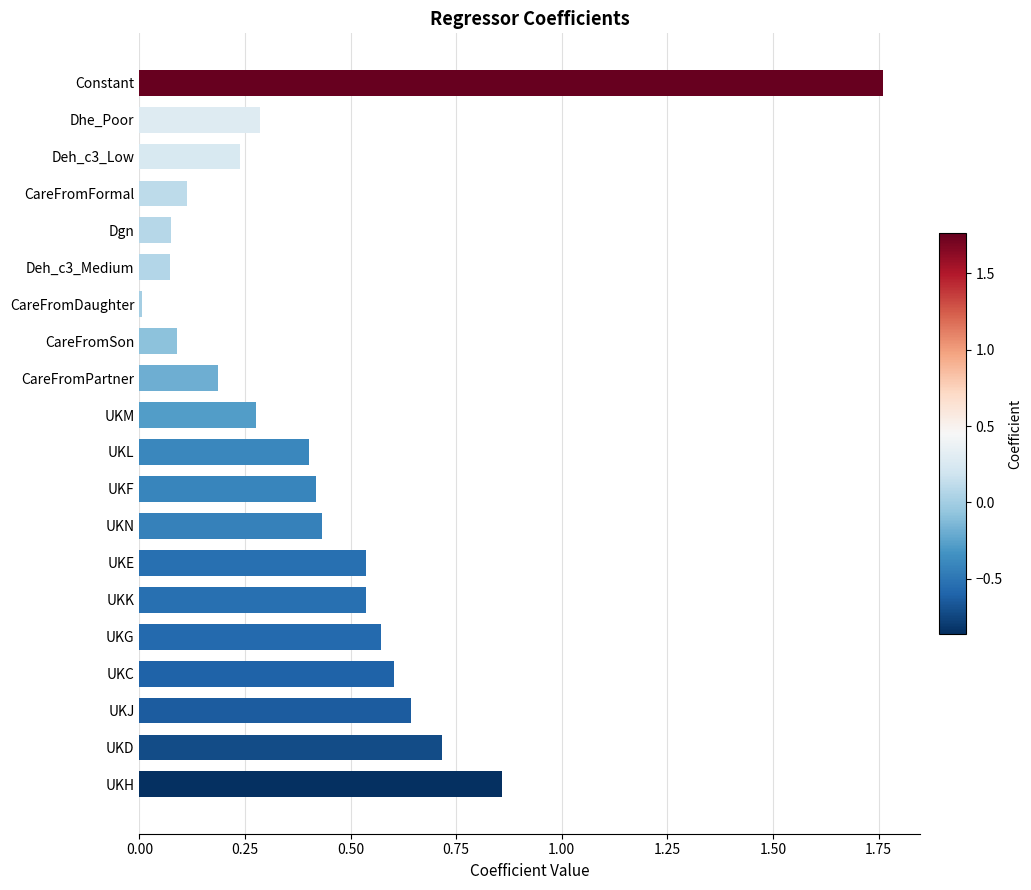

True or false: the data shows 0.1 at Dgn.

True